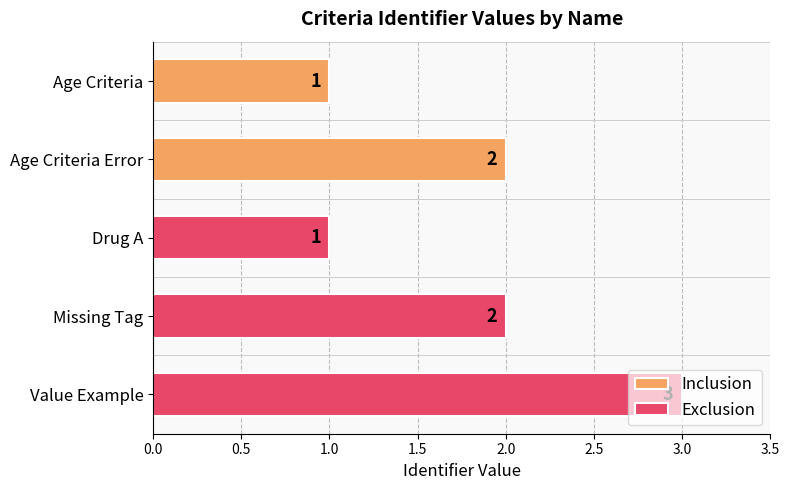

What is the approximate value at Value Example?

3